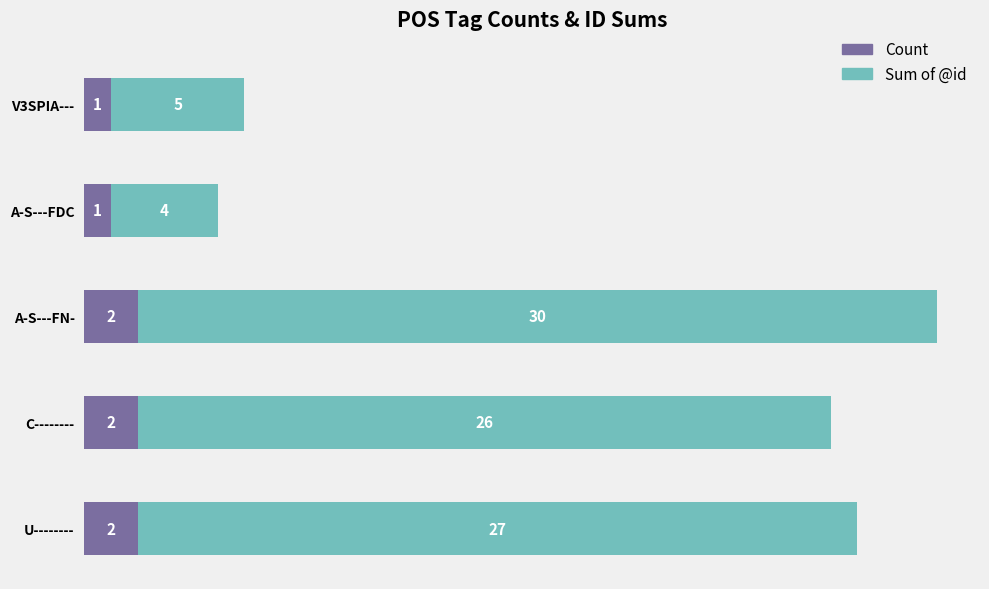

At which category is the sum across all series the highest?

A-S---FN-